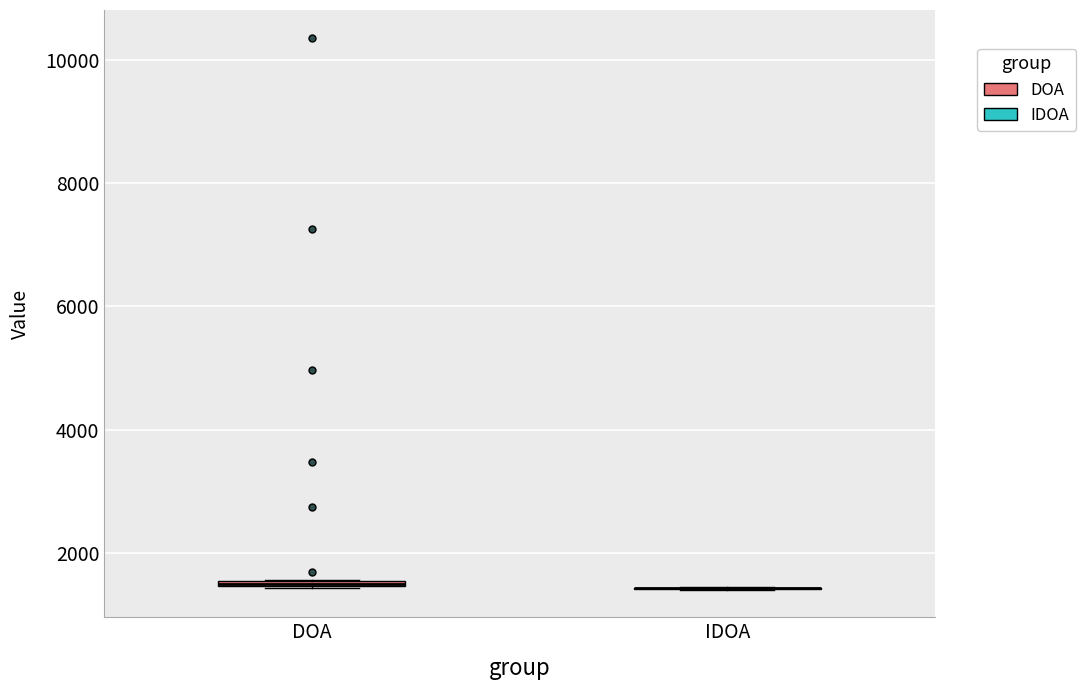

Where is the lower edge of the box for DOA on the y-axis? The values are not printed on the chart, so give them approximately, as read against the axis.

1400